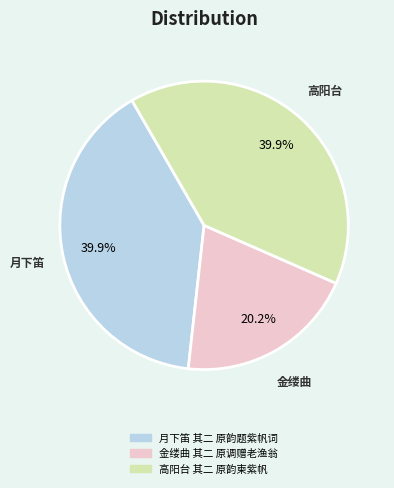

Between 高阳台 其二 原韵柬紫帆 and 金缕曲 其二 原调赠老渔翁, which is larger?

高阳台 其二 原韵柬紫帆